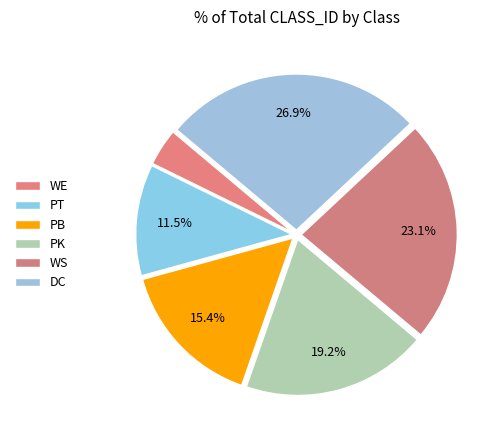

Count the number of slices in the pie.

6